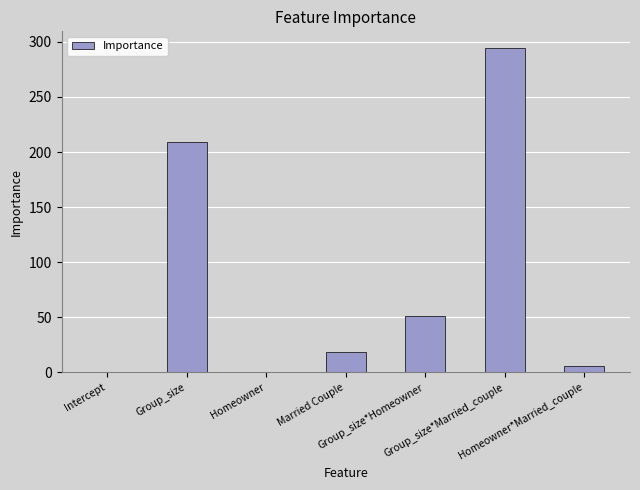

What is the change in value from Married Couple to Group_size*Married_couple?

+276.5